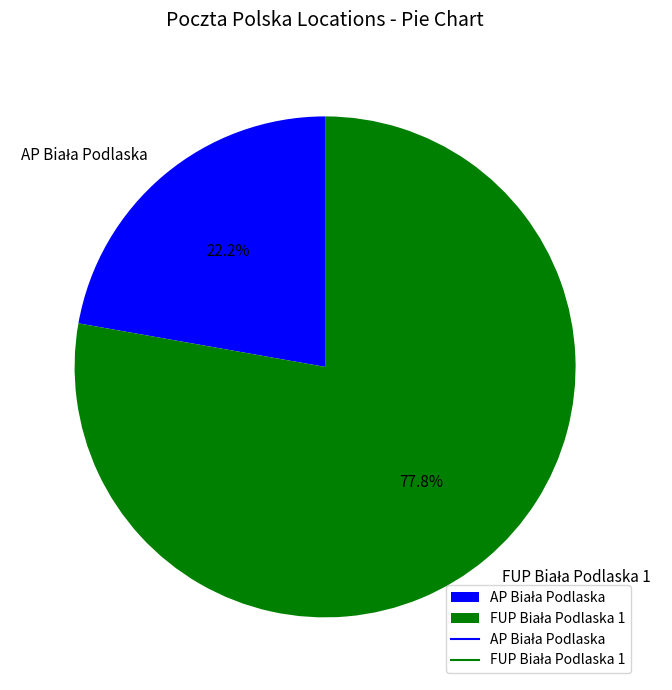

Is there a majority slice in this chart?

Yes